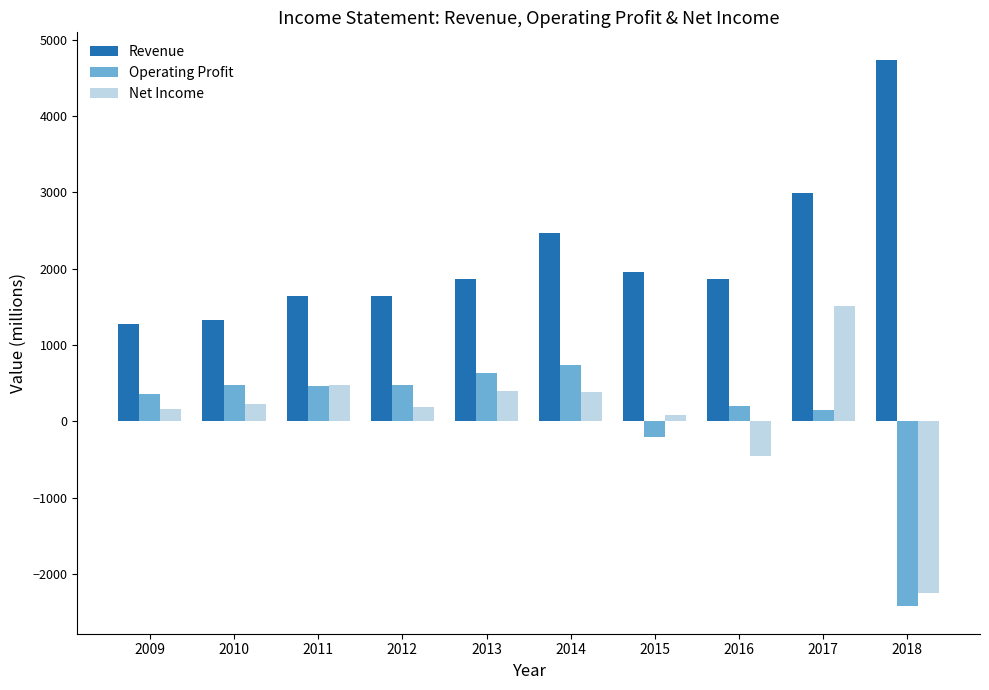

What is the maximum value shown in the chart?

4736